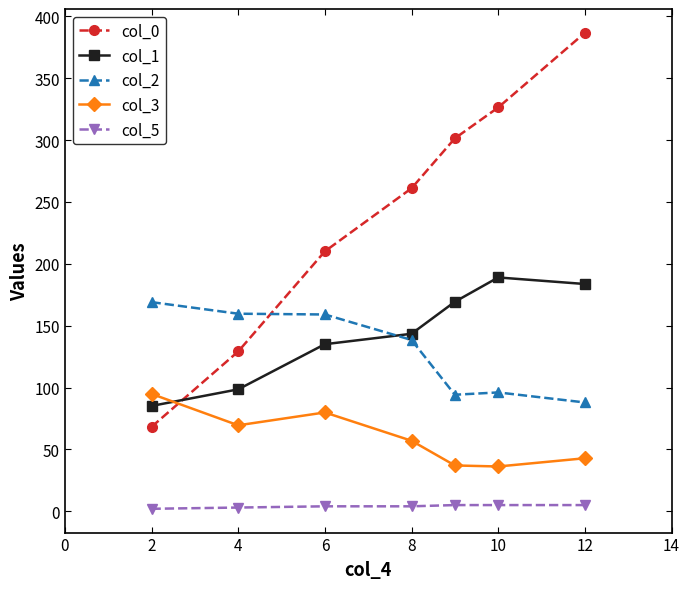

List the series in order of their peak value, lowest first.

col_5, col_3, col_2, col_1, col_0